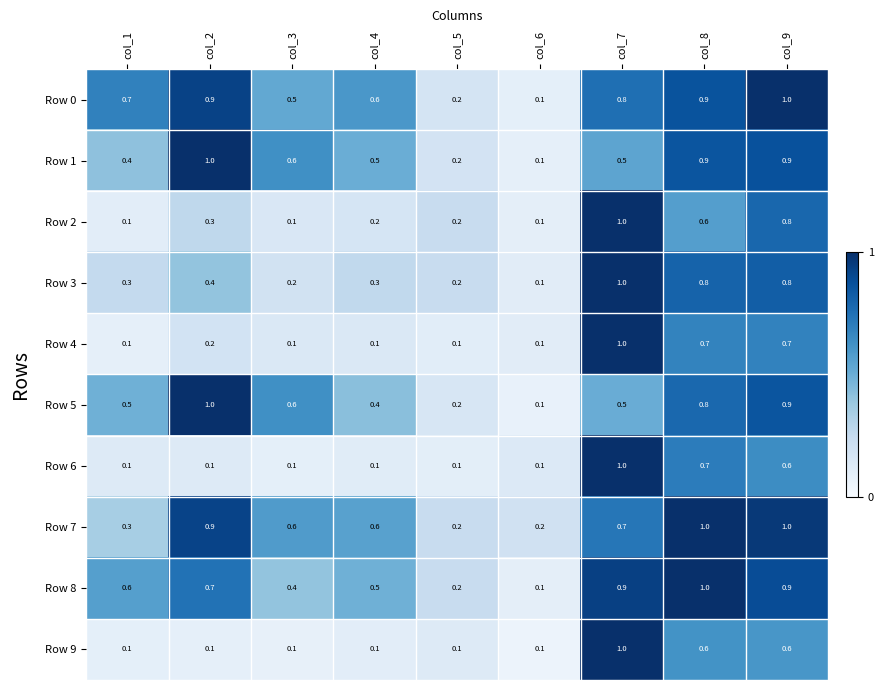

At how many categories does at least one series exceed 0?

9